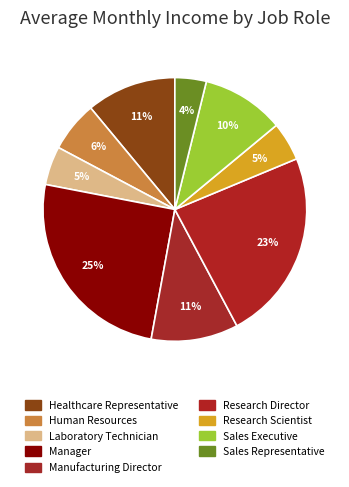

What percentage is the Healthcare Representative slice, to the nearest percent?

11%